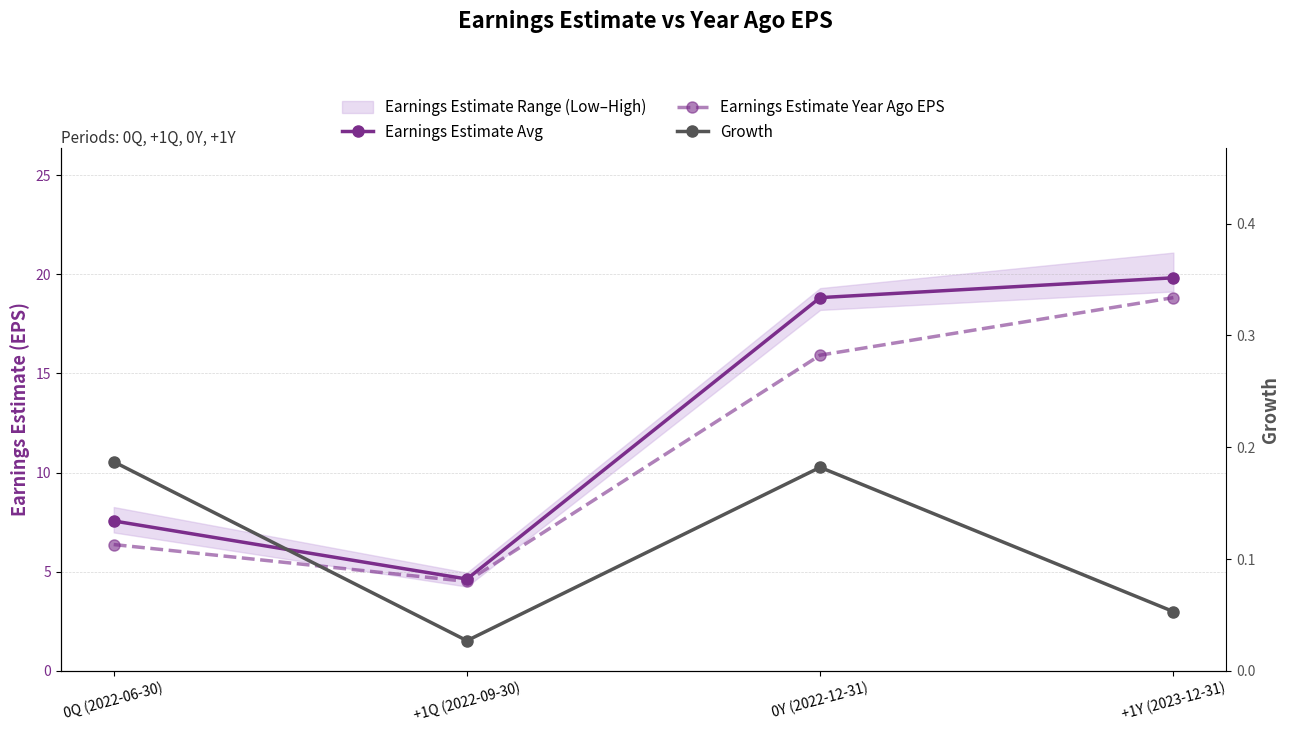

How many data points in Earnings Estimate Avg are less than 18?

2